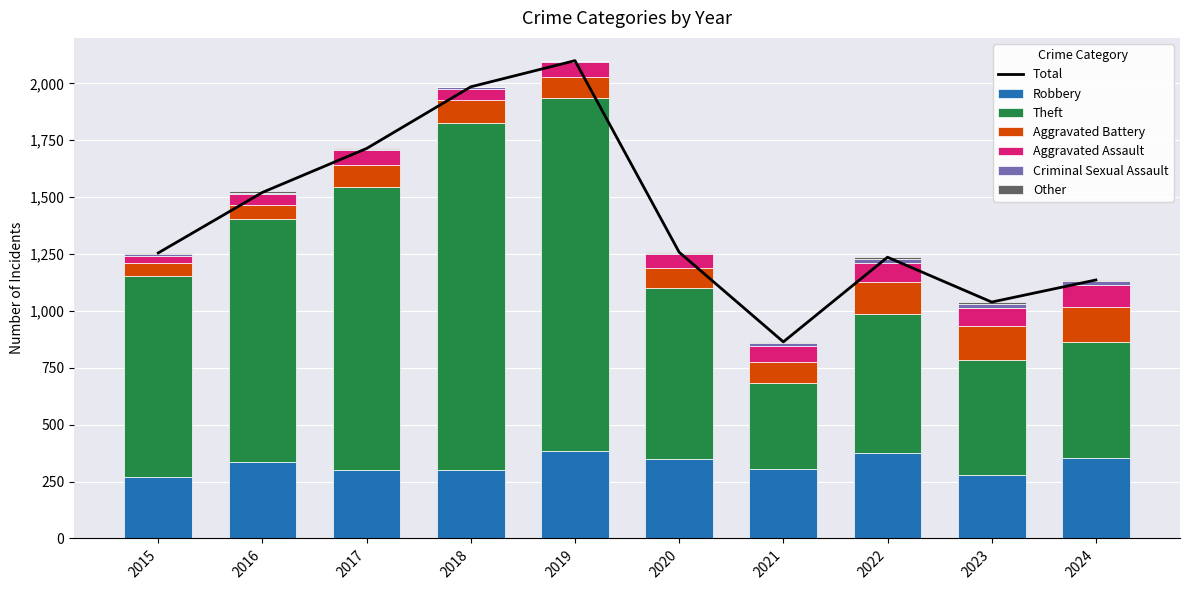

At which label is Theft closest to 964?

2015